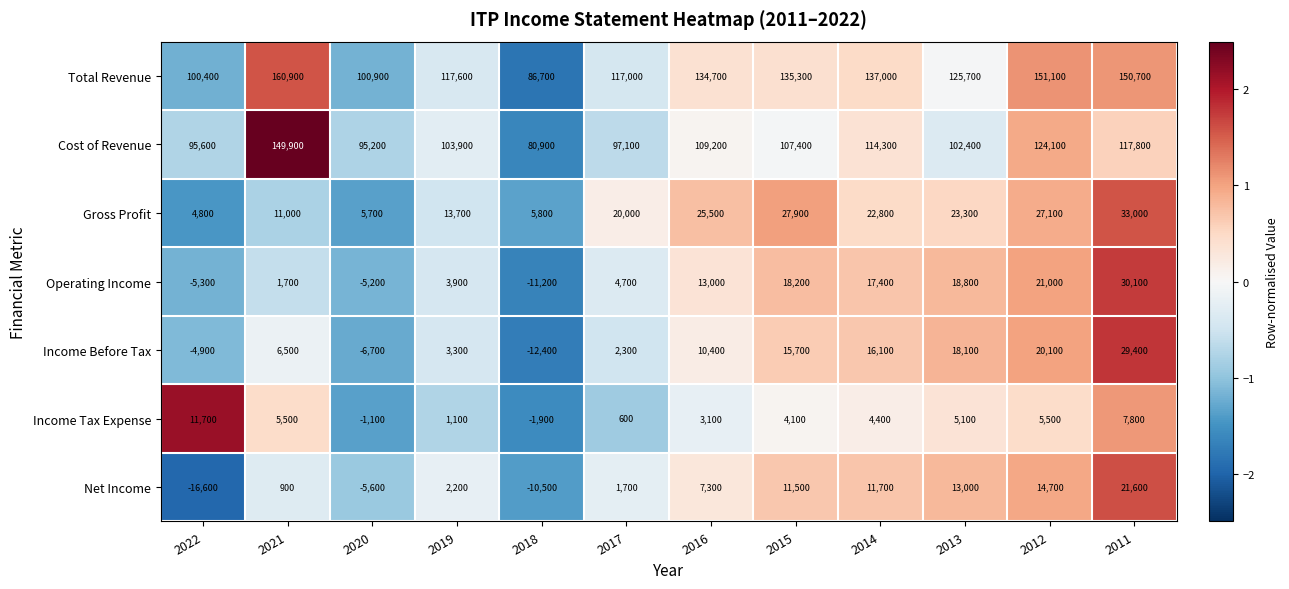

Where does the Gross Profit series first go above 22800?

2016